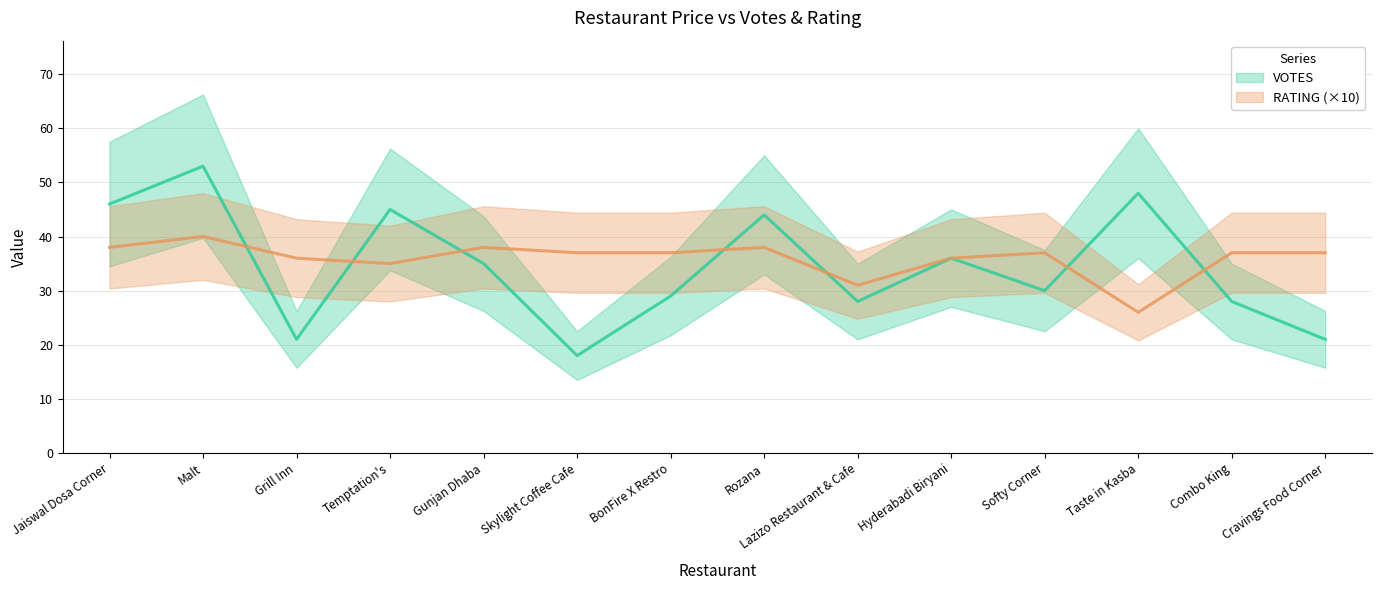

What is the maximum value for RATING?

40